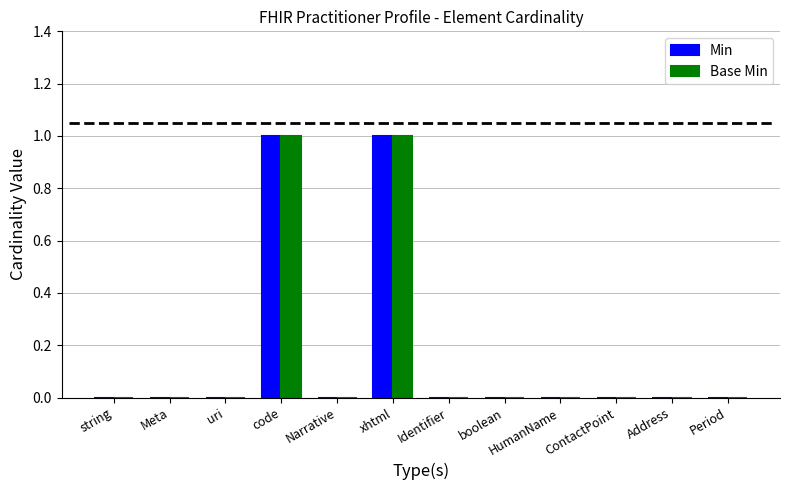

Reading right to left, transcribe all the data shown in this chart.

Min: Period=0	Address=0	ContactPoint=0	HumanName=0	boolean=0	Identifier=0	xhtml=1	Narrative=0	code=1	uri=0	Meta=0	string=0
Base Min: Period=0	Address=0	ContactPoint=0	HumanName=0	boolean=0	Identifier=0	xhtml=1	Narrative=0	code=1	uri=0	Meta=0	string=0